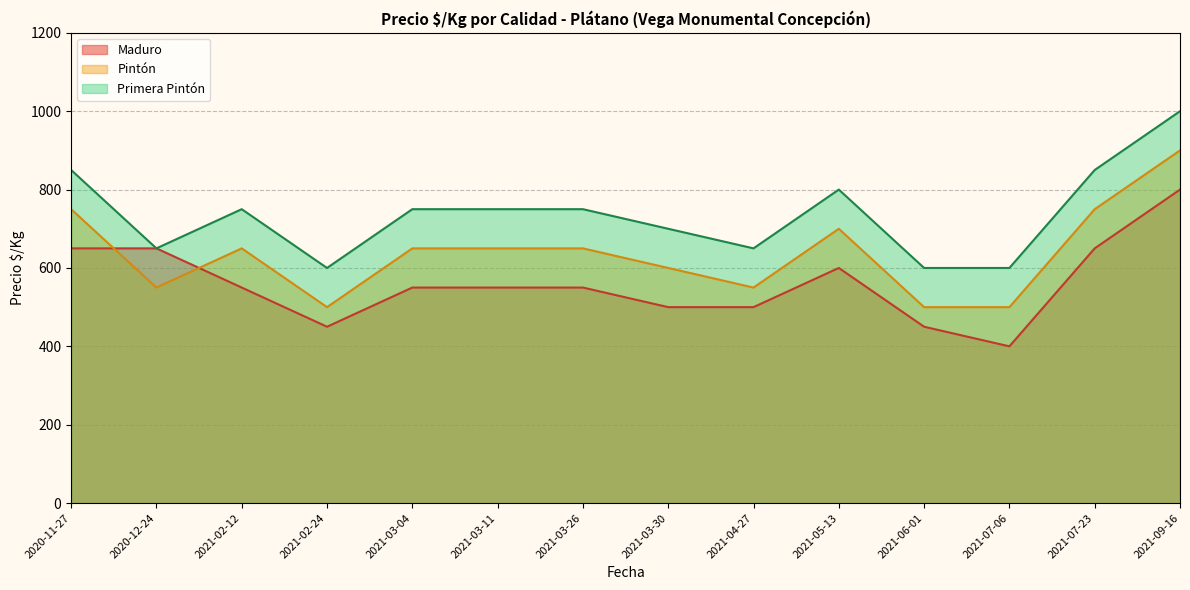

Which series has the largest total across all categories?

Primera Pintón